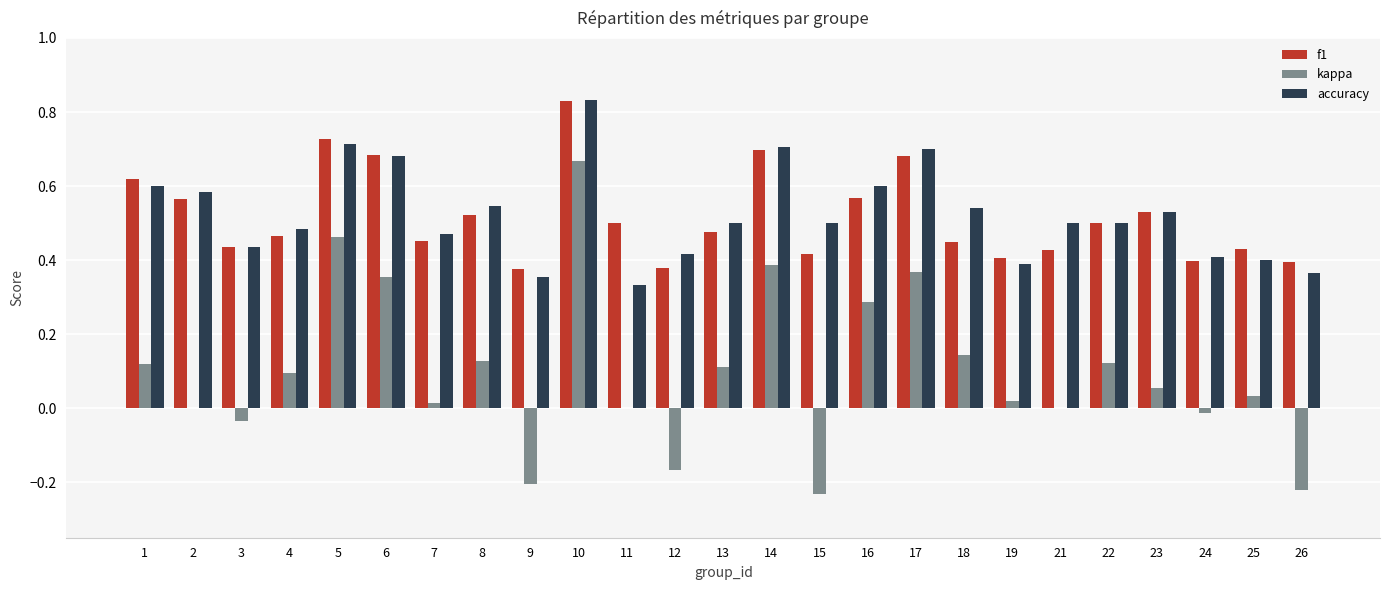

Which series changed the most between 16 and 18?

kappa